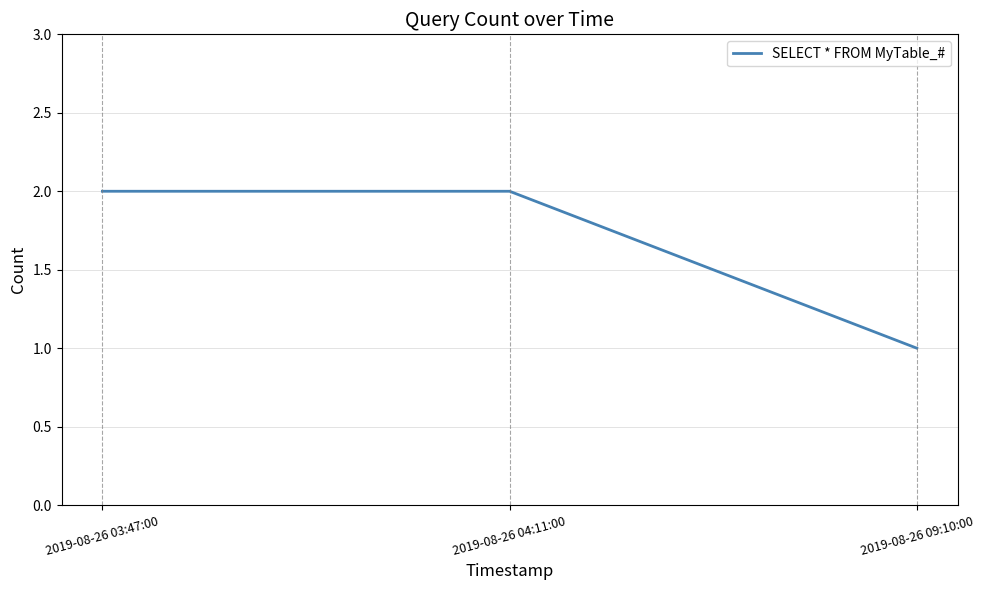

Which category has the lowest value across all series?

2019-08-26 09:10:00